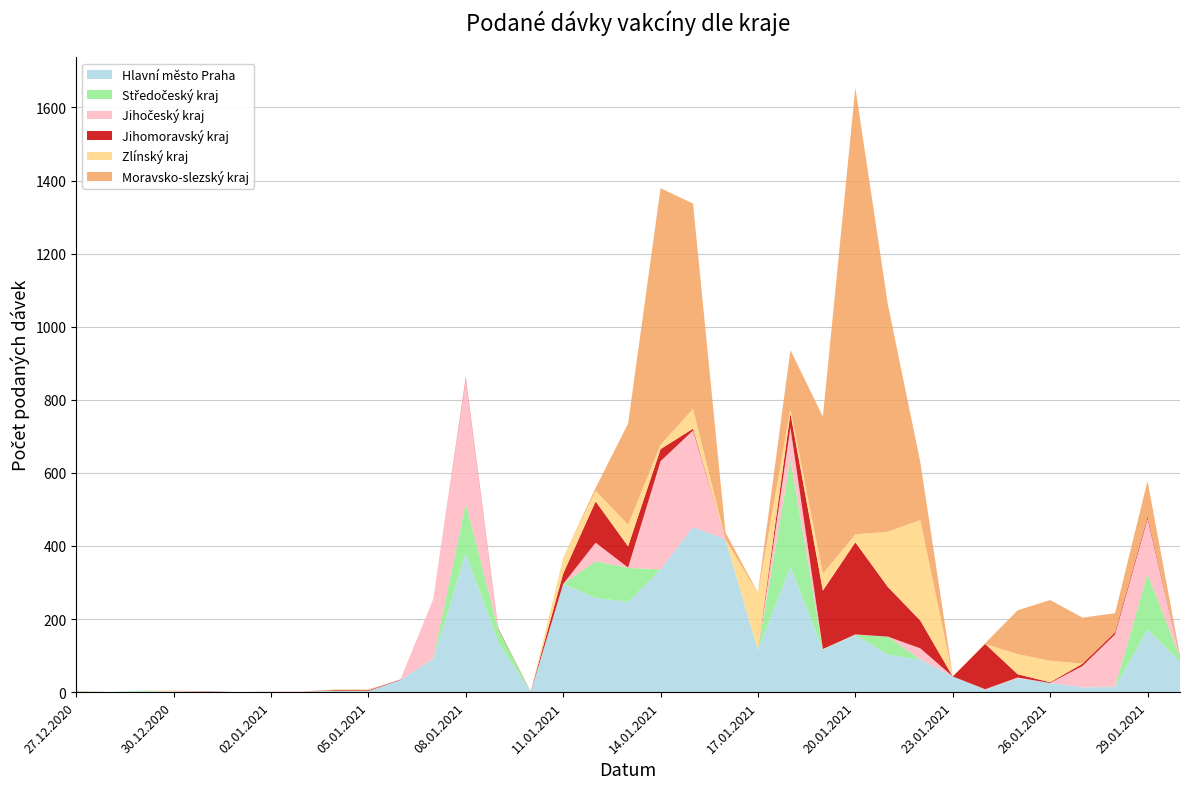

Reading left to right, what are all the values shown in this chart?

Hlavní město Praha: 2	0	2	1	1	0	1	1	3	3	34	91	380	137	0	296	258	247	336	452	418	115	343	116	156	103	89	43	7	38	25	13	14	171	84
Středočeský kraj: 1	0	2	0	0	0	0	0	1	0	0	1	137	36	0	0	100	93	0	0	0	0	294	1	1	49	1	0	0	0	0	0	1	152	13
Jihočeský kraj: 0	0	0	1	0	0	1	1	0	0	0	163	340	0	0	0	51	1	296	264	0	0	87	1	1	0	30	0	1	2	0	59	143	151	0
Jihomoravský kraj: 0	0	0	0	1	0	0	0	2	2	1	0	4	2	1	28	113	58	33	5	0	0	39	160	252	136	76	0	124	9	2	6	6	6	2
Zlínský kraj: 0	0	0	1	0	0	0	0	2	0	0	0	0	0	0	43	29	59	12	54	0	155	12	46	22	151	275	1	0	55	59	0	0	0	0
Moravsko-slezský kraj: 1	0	0	1	0	0	0	0	0	2	0	0	0	0	0	0	8	277	702	562	19	2	161	430	1222	623	159	0	2	120	166	126	52	98	1